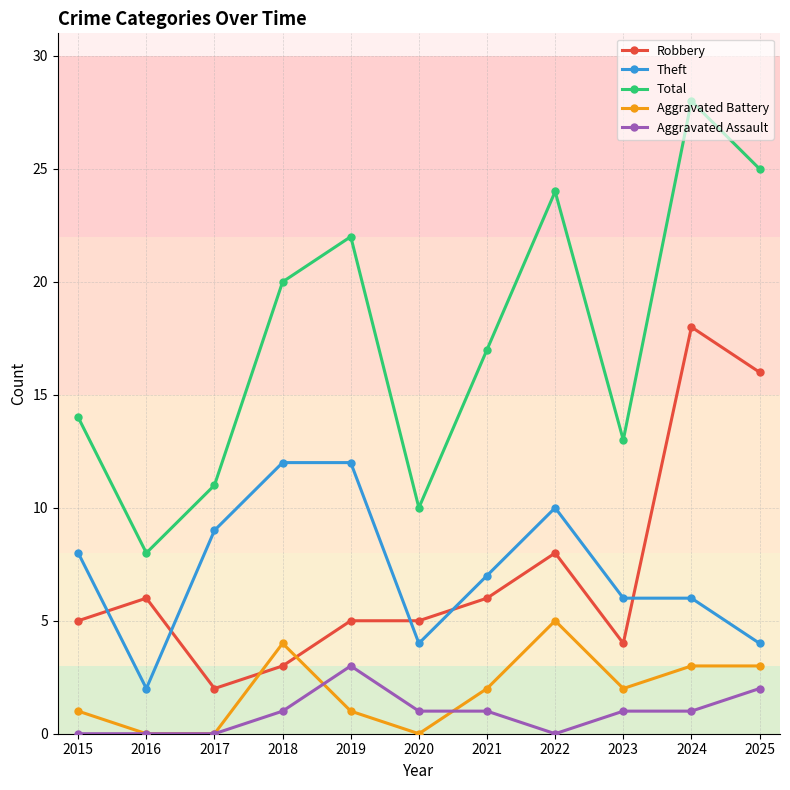

True or false: Aggravated Assault has a value of 2 at 2025.

True